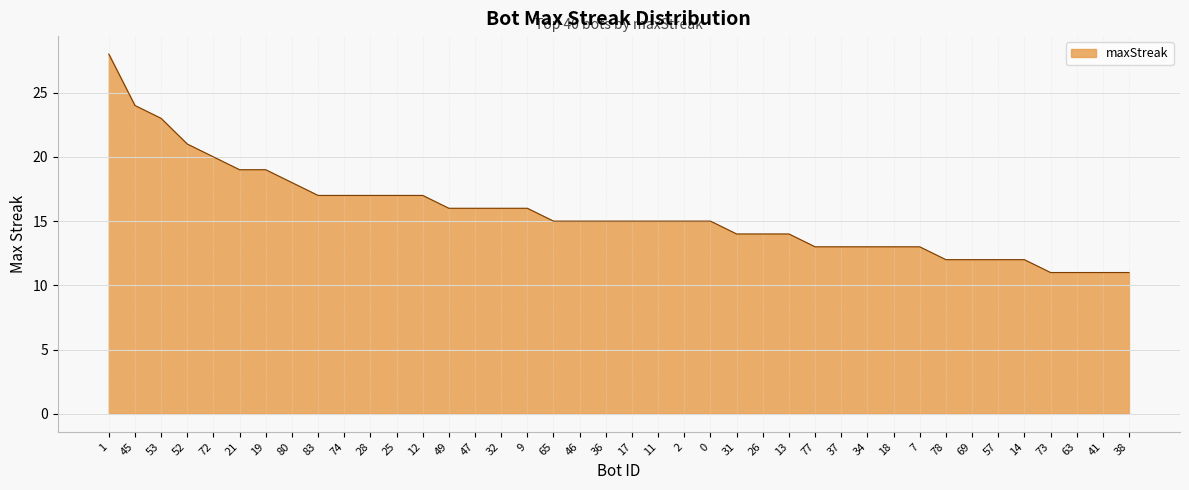

What position from the right is 38?

1